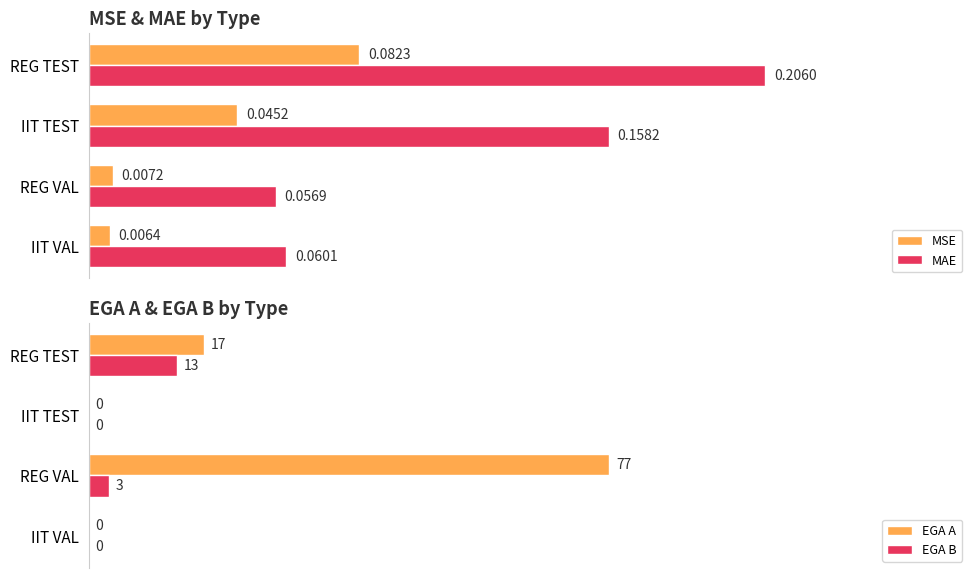

Where is EGA B nearest to the value 6?

REG VAL